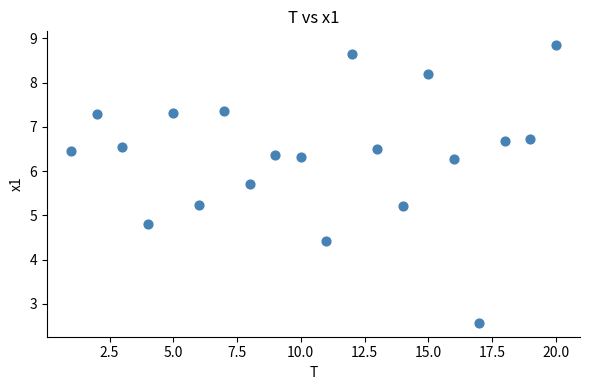

What is the range of Y values (max minus min)?

6.3